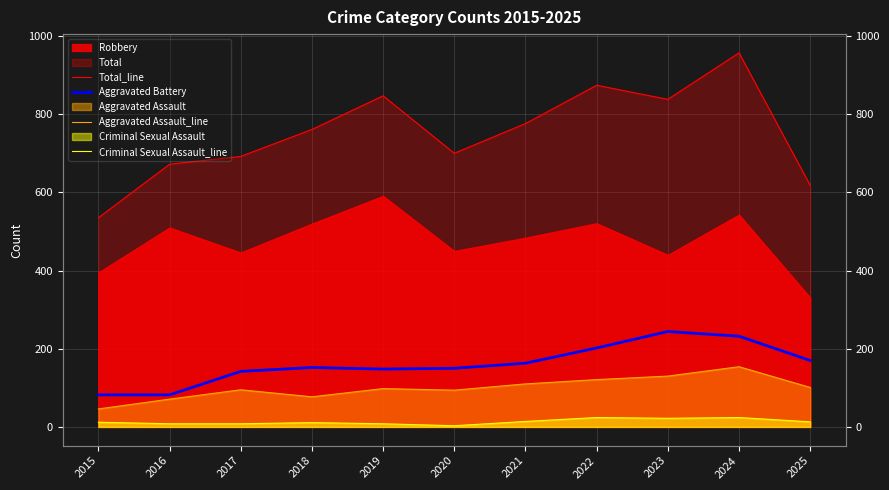

Does the chart display data point markers on the line(s)?

No